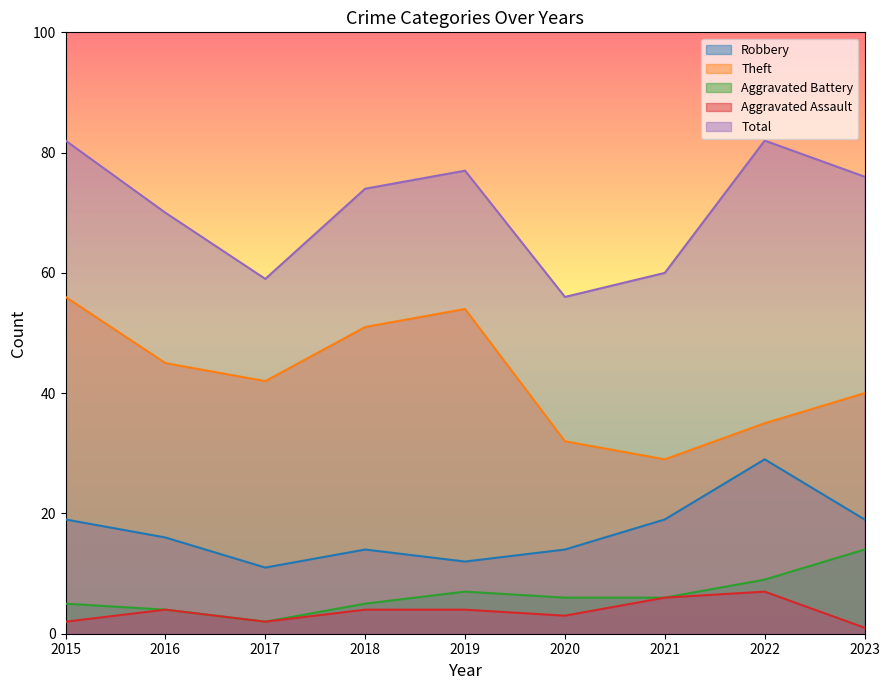

What is the minimum value for Theft?

29